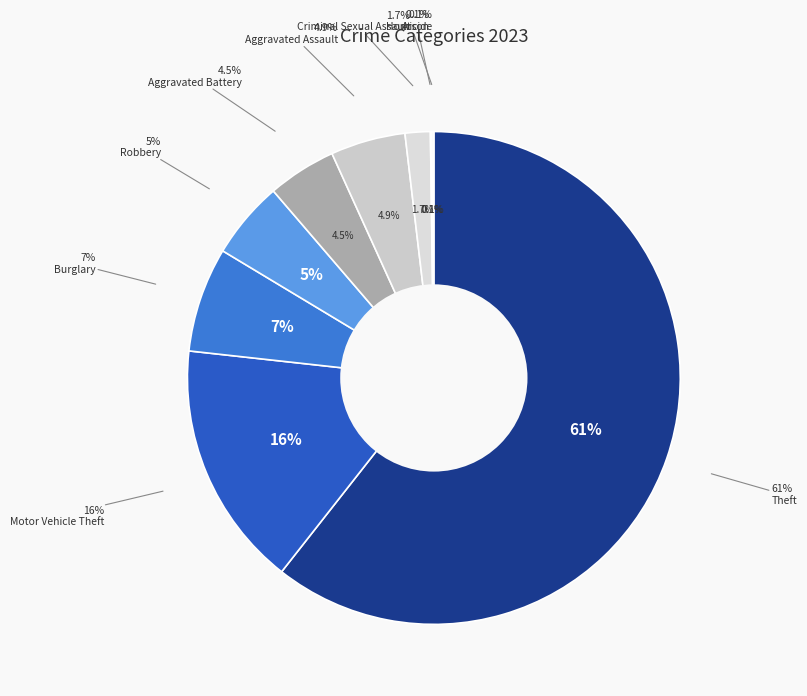

To the nearest percent, what portion does Aggravated Battery represent?

5%